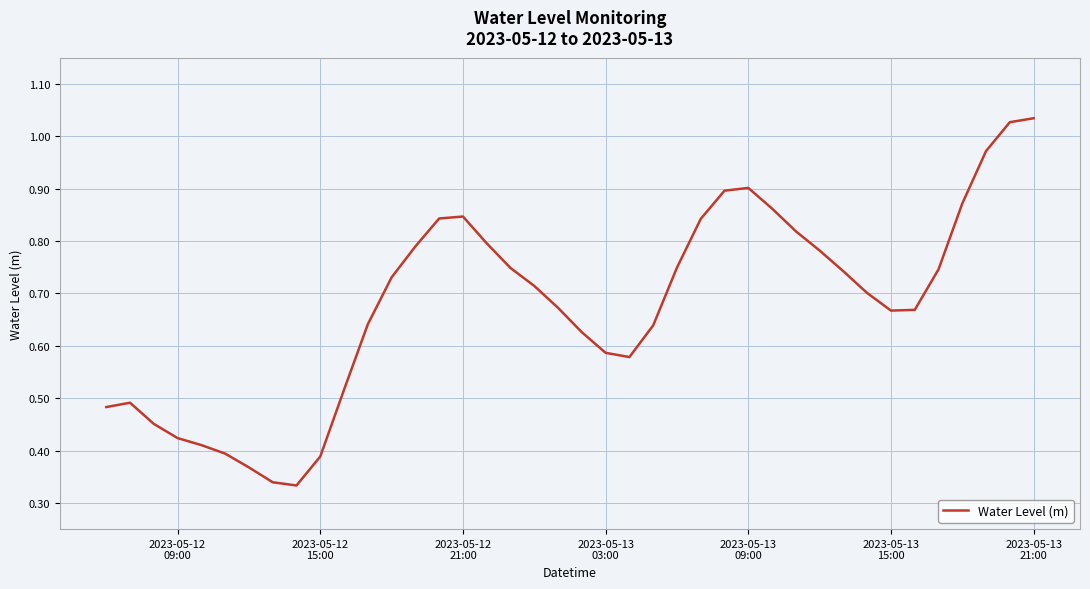

Does the chart have visible grid lines?

Yes